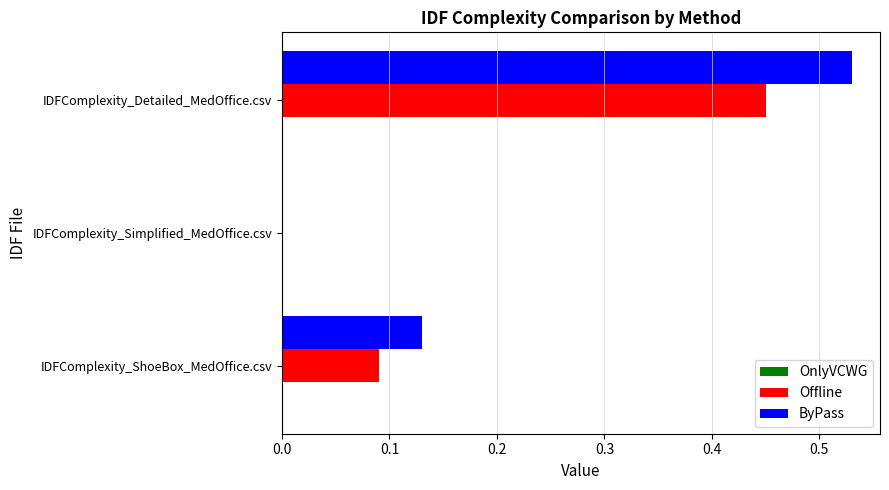

Is the value of Offline at IDFComplexity_Simplified_MedOffice.csv greater than the value of ByPass at IDFComplexity_Detailed_MedOffice.csv?

No